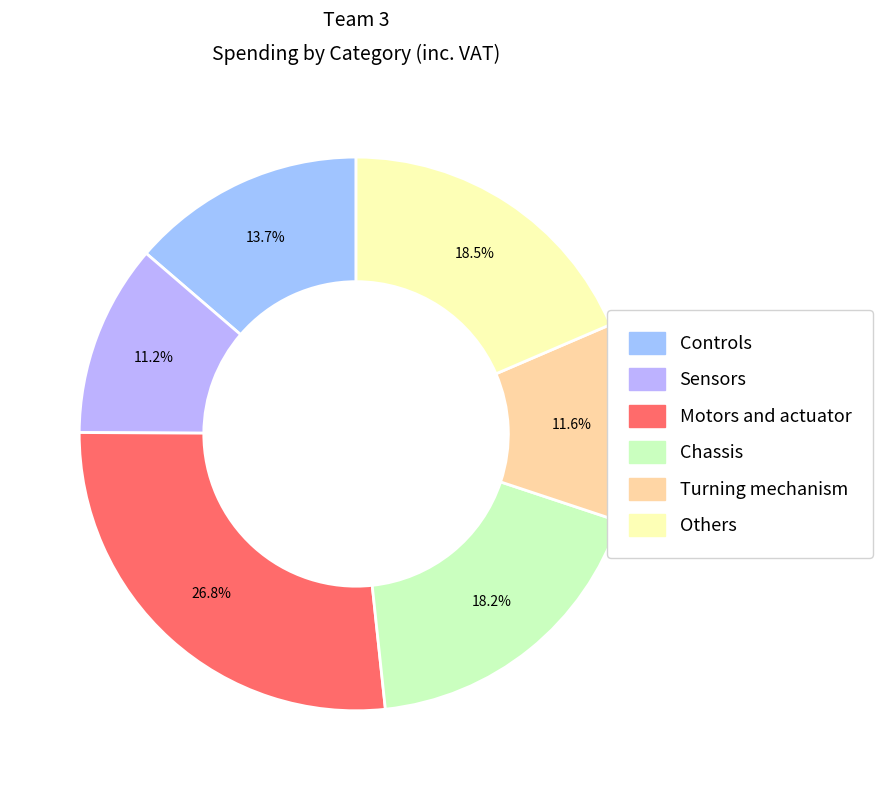

What is the ratio of the value at Turning mechanism to the value at Others?

0.6